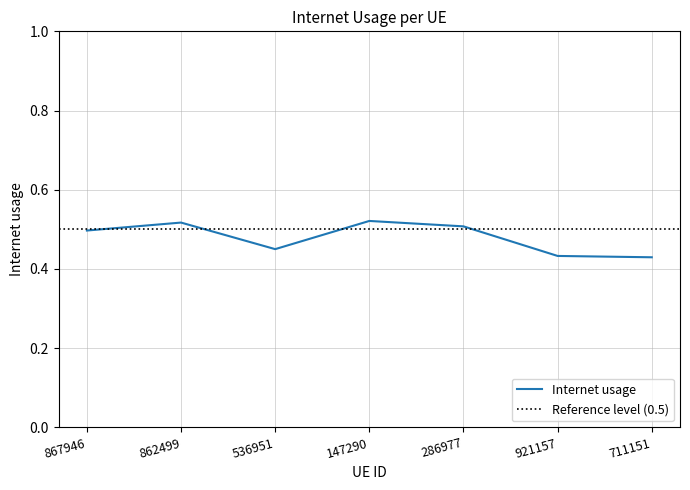

How many lines are shown in the chart?

1